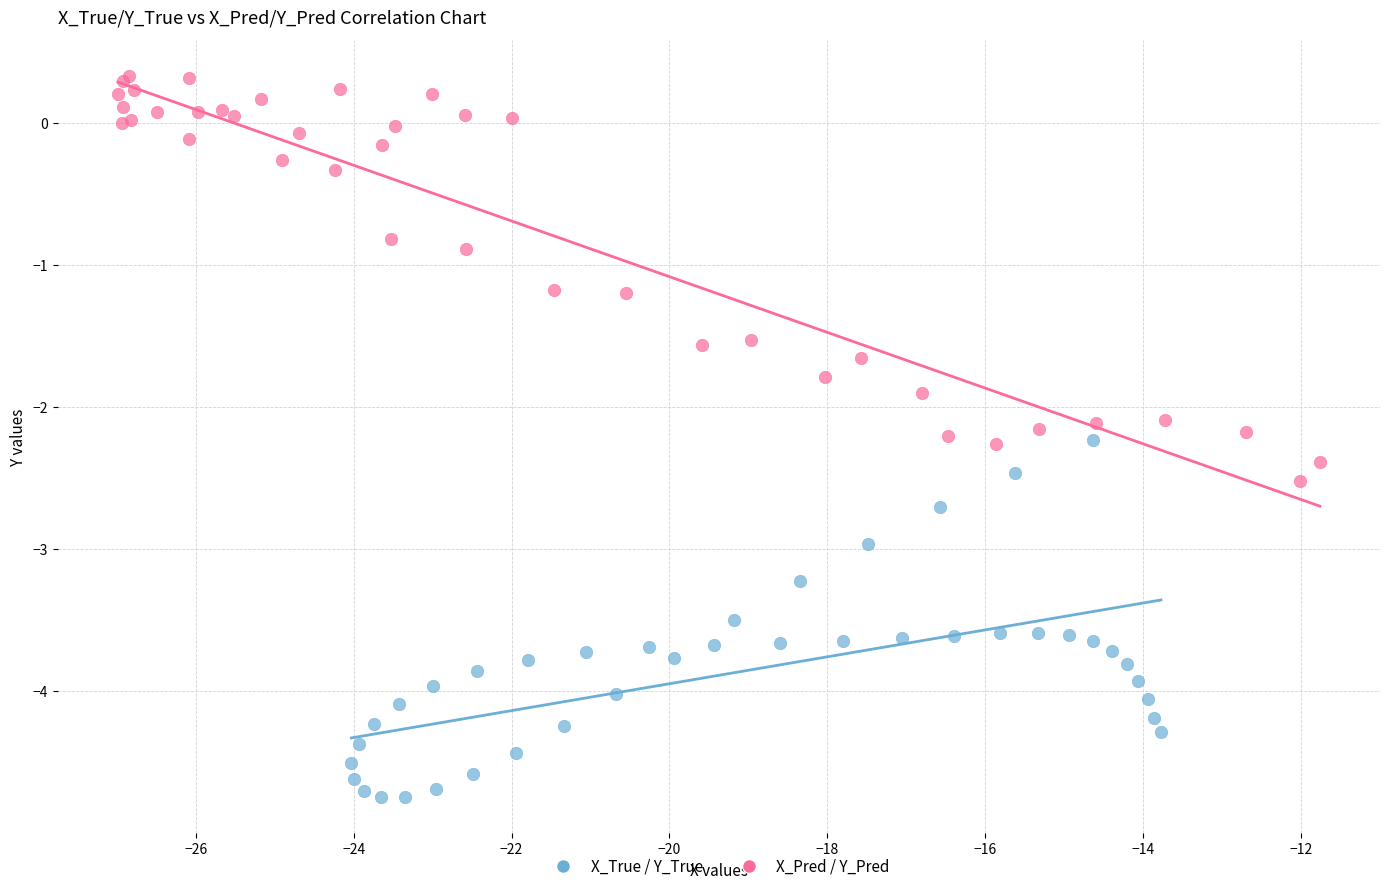

Which series reaches the maximum Y coordinate?

X_Pred / Y_Pred